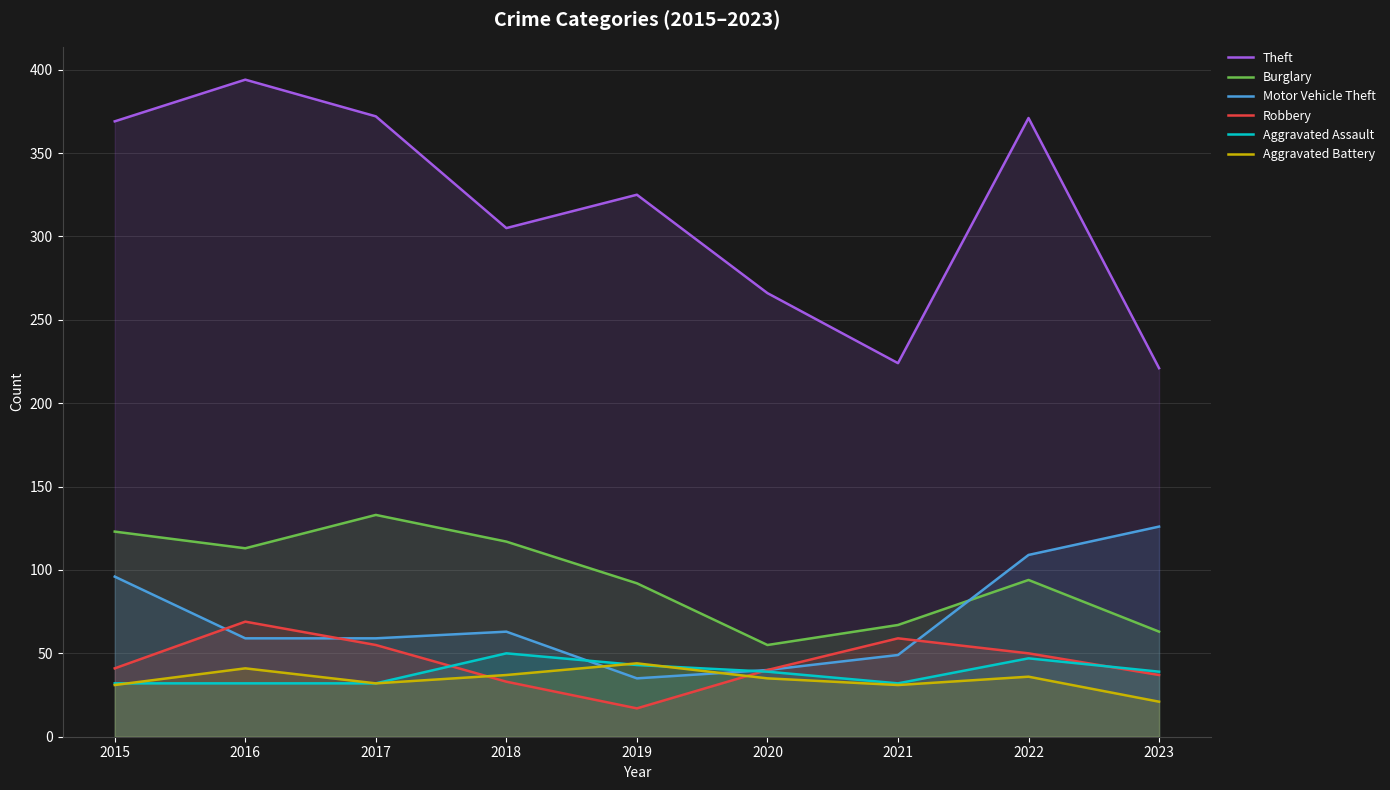

Is the value of Robbery at 2019 greater than the value of Theft at 2021?

No